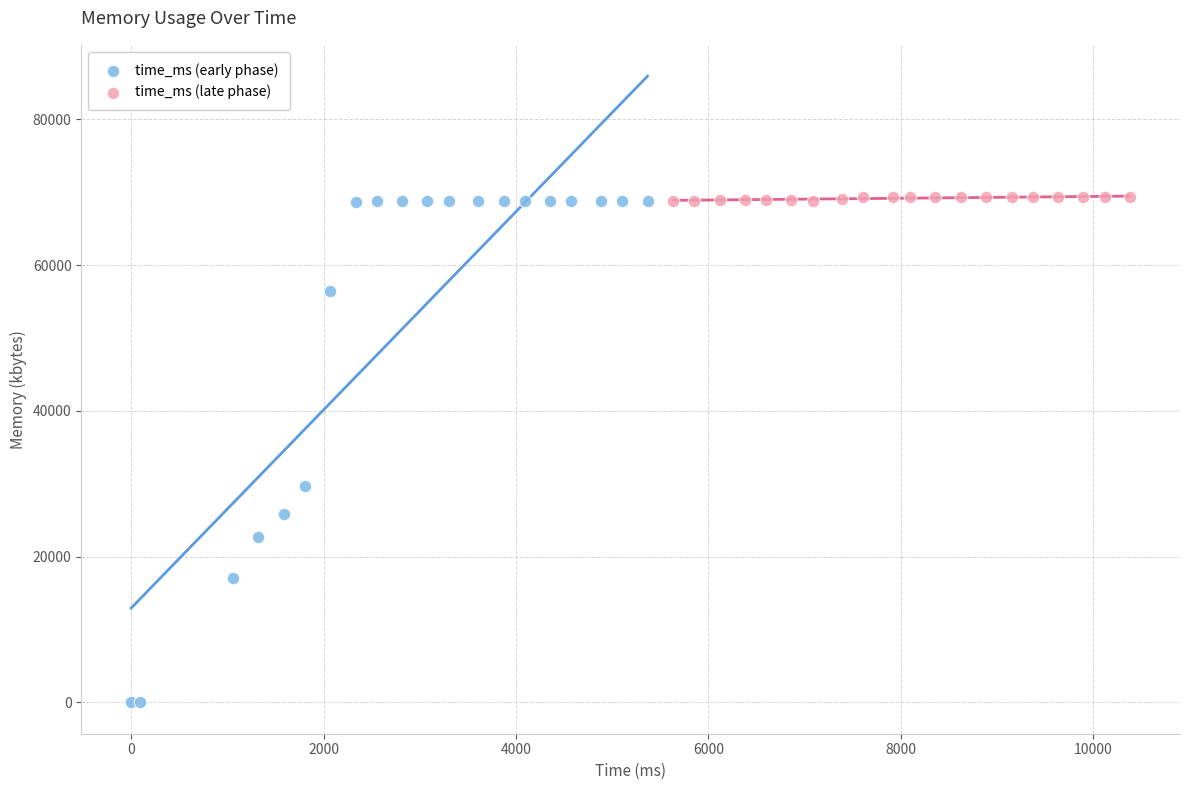

Which series reaches the minimum Y coordinate?

time_ms (early phase)